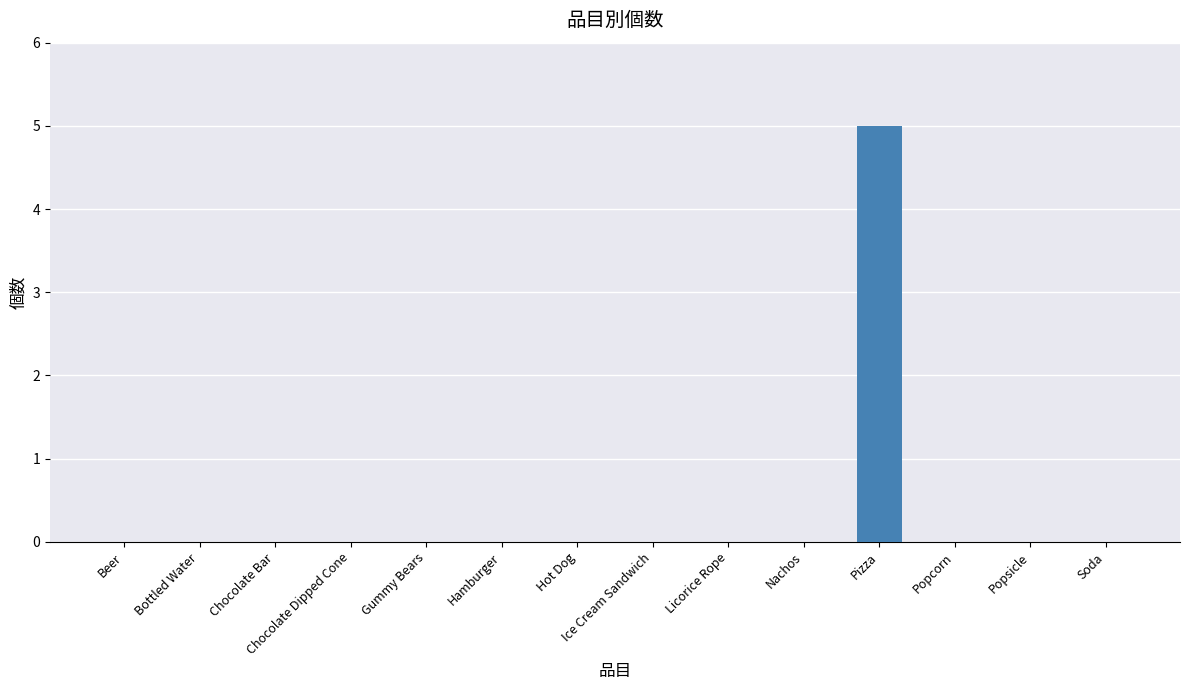

What is the greatest value displayed?

5